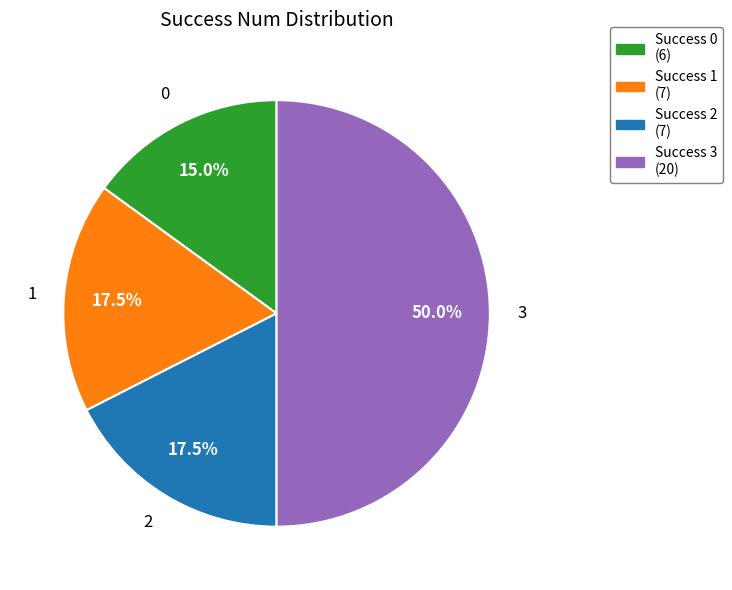

How many slices are in this pie chart?

4